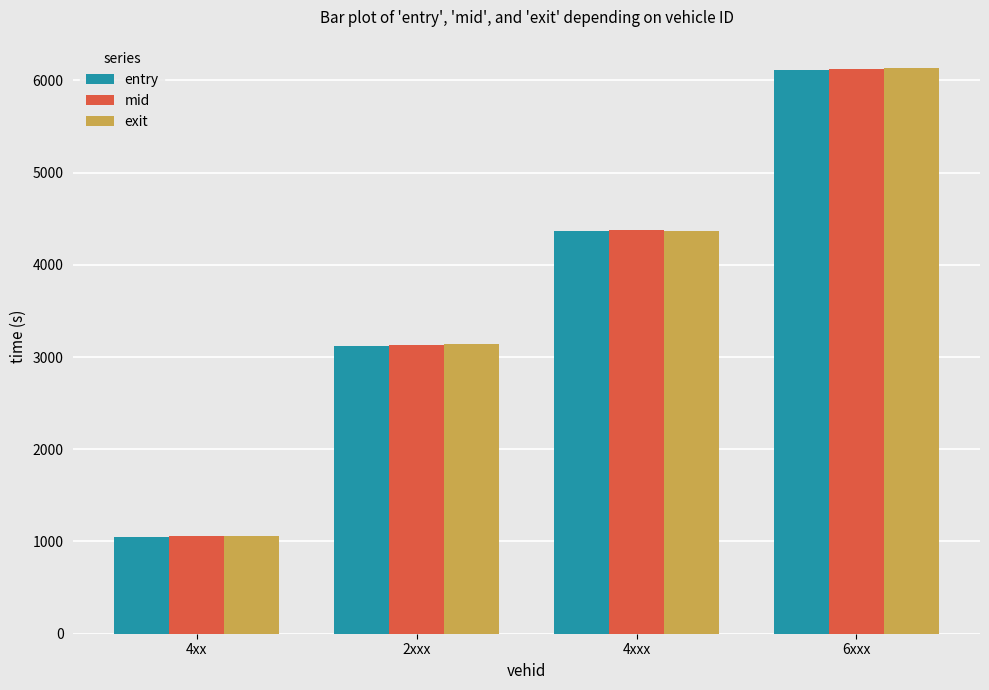

What is the maximum value for exit?

6133.9